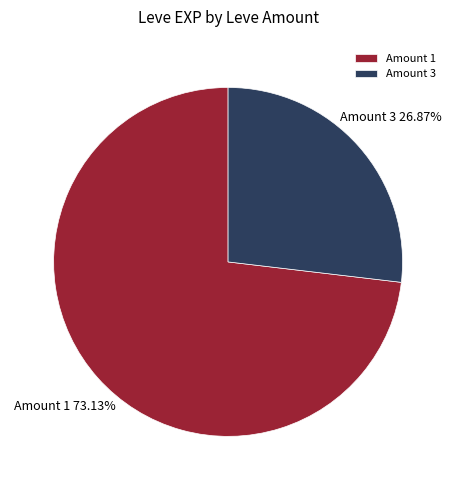

Approximately how many times larger is the value at Amount 1 compared to Amount 3?

2.7